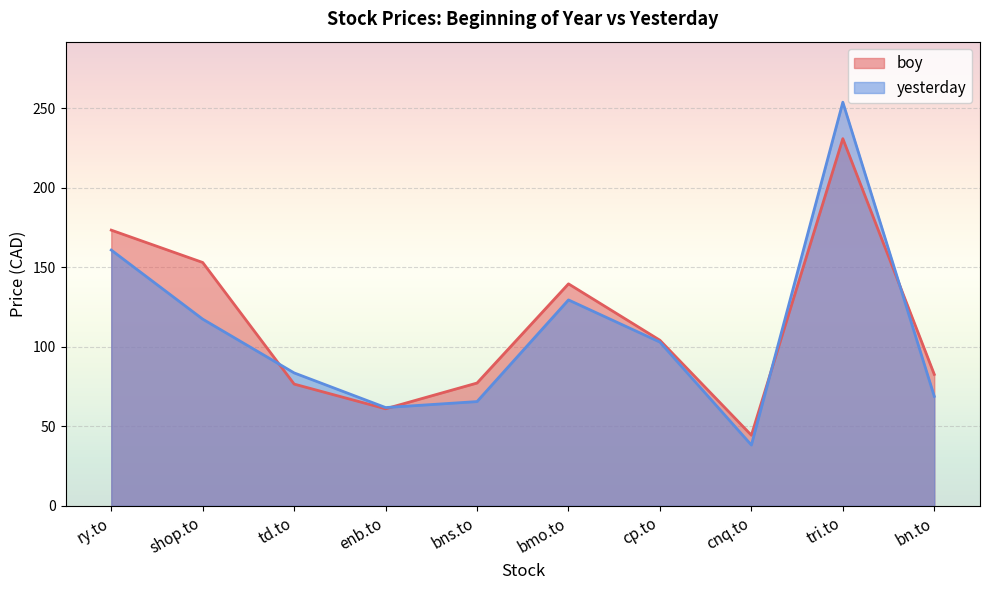

Where do boy and yesterday first cross each other?

shop.to and td.to